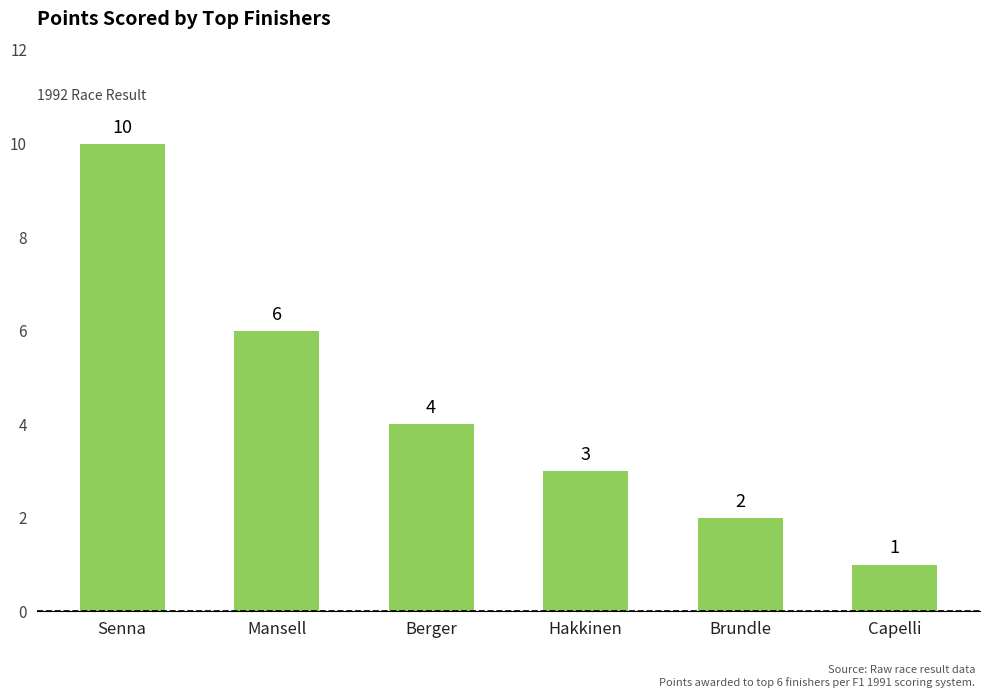

Read the value at Senna.

10